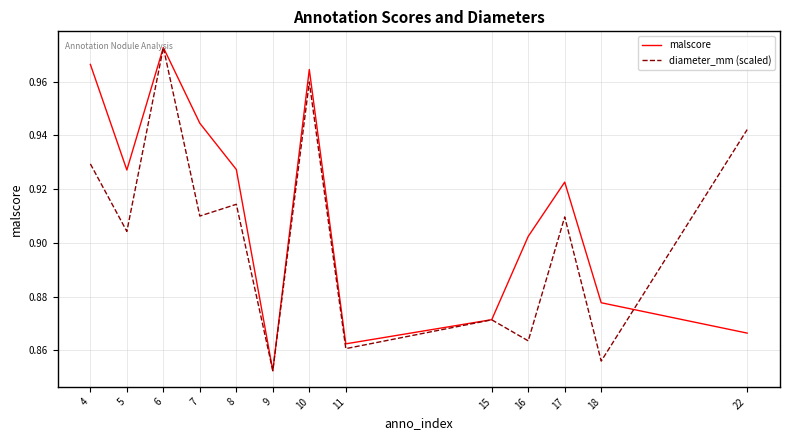

Between 10 and 11, which series saw the biggest shift?

malscore